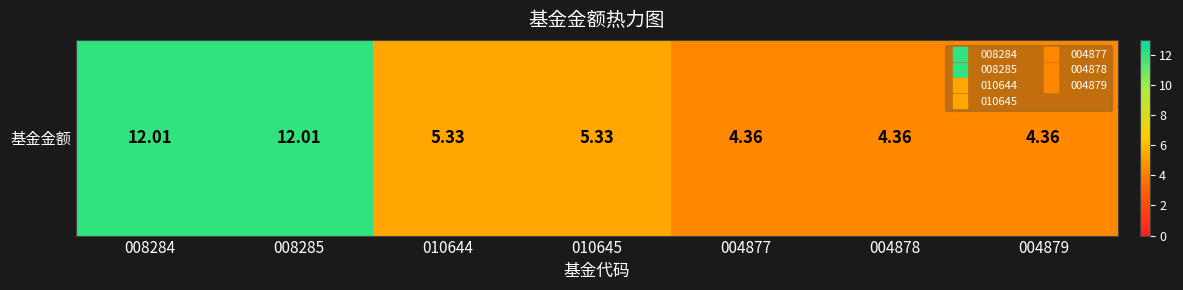

What is the change in value from 008285 to 004877?

-7.6